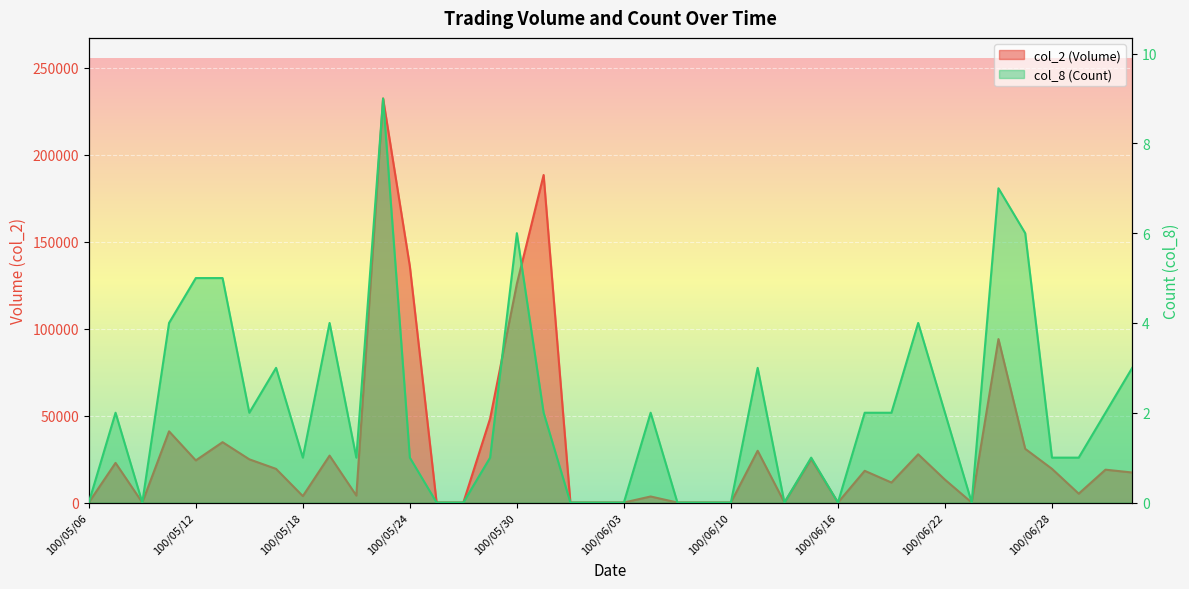

What value does the col_2 (Volume) series have at 100/05/24?

135900